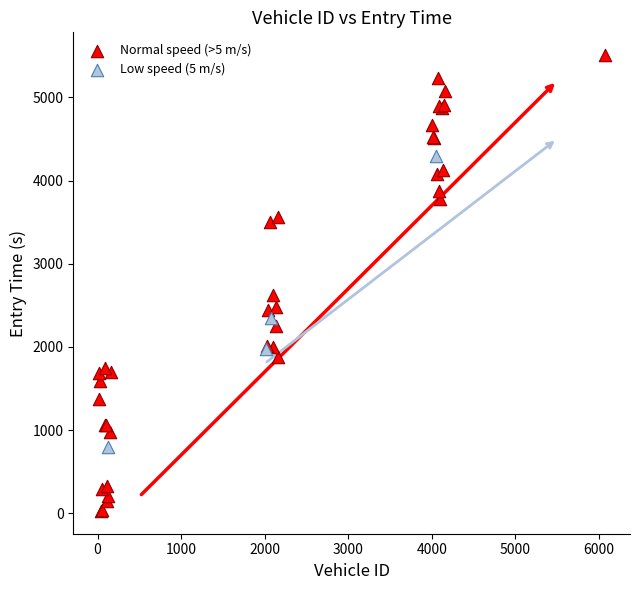

Which series reaches the minimum Y coordinate?

Normal speed (>5 m/s)